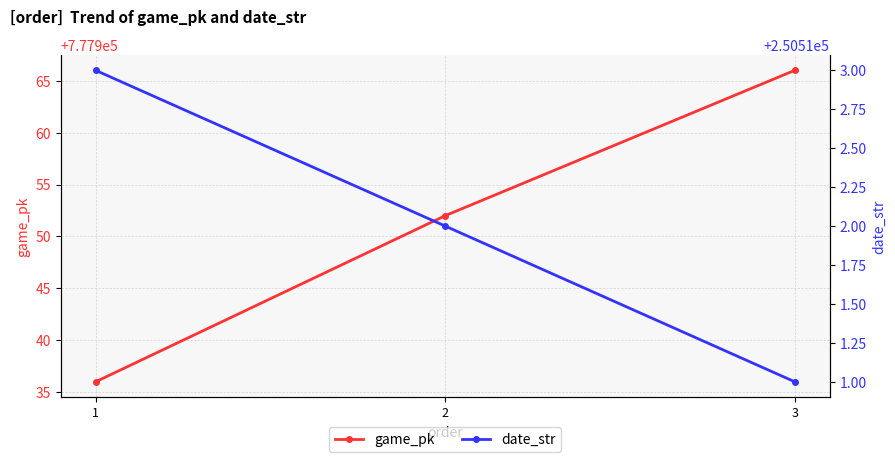

What is the value of the date_str point at the 3rd from the left?

250511